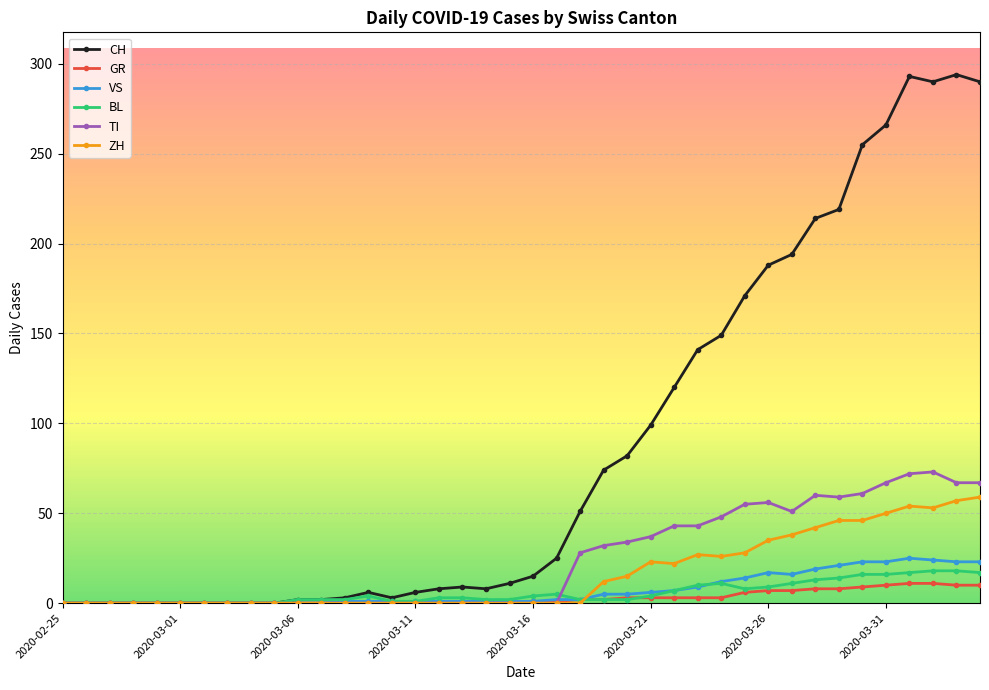

True or false: BL and TI intersect in this chart.

True